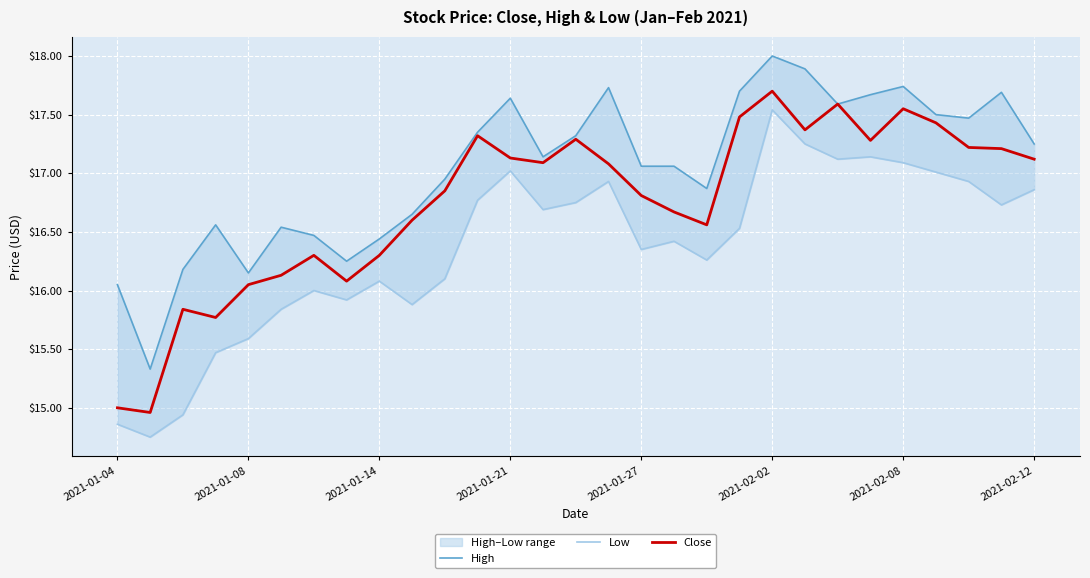

True or false: High and Close intersect in this chart.

False